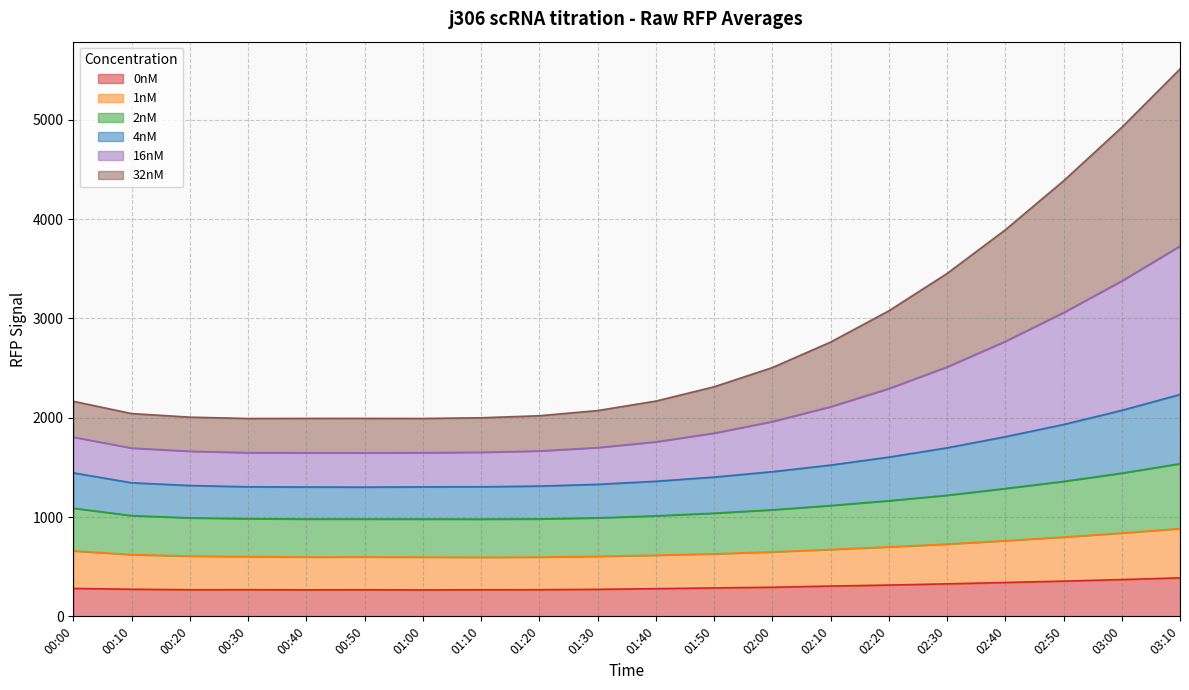

What position from the left is 01:00?

7